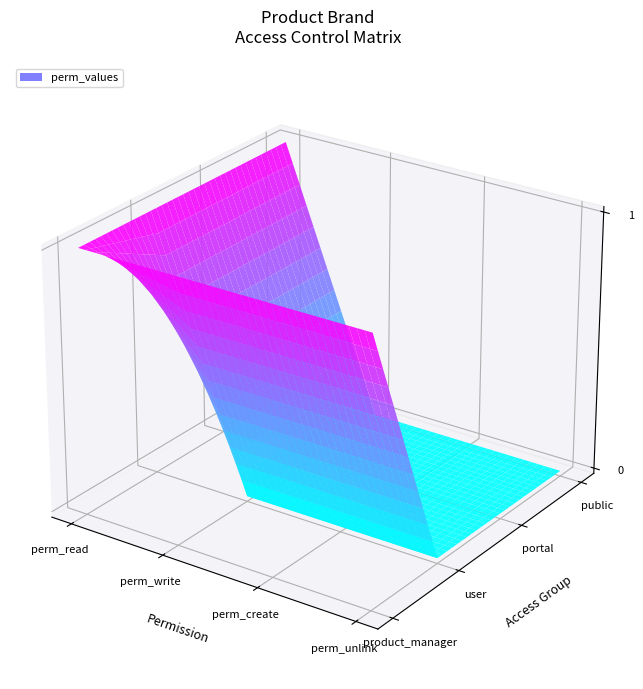

At which category does the chart reach its peak across all series?

perm_read